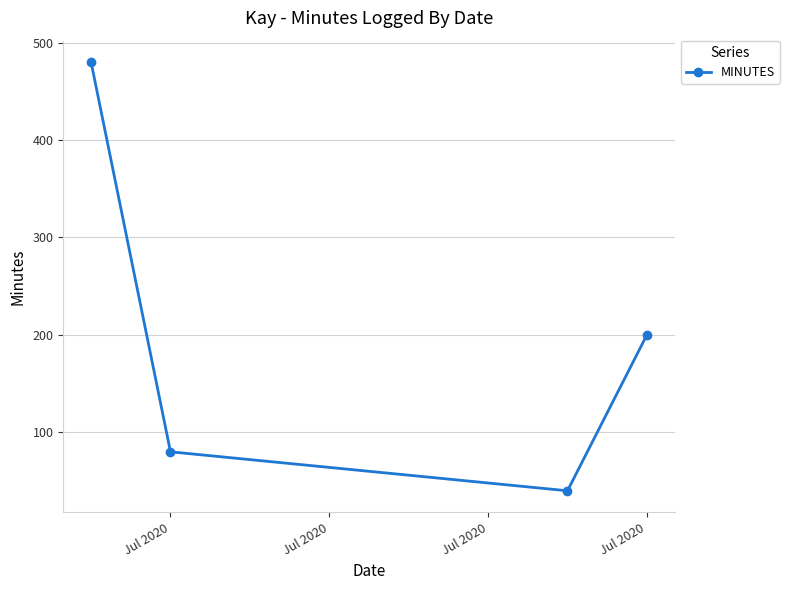

True or false: there are more than 1 points higher than both neighbors.

False